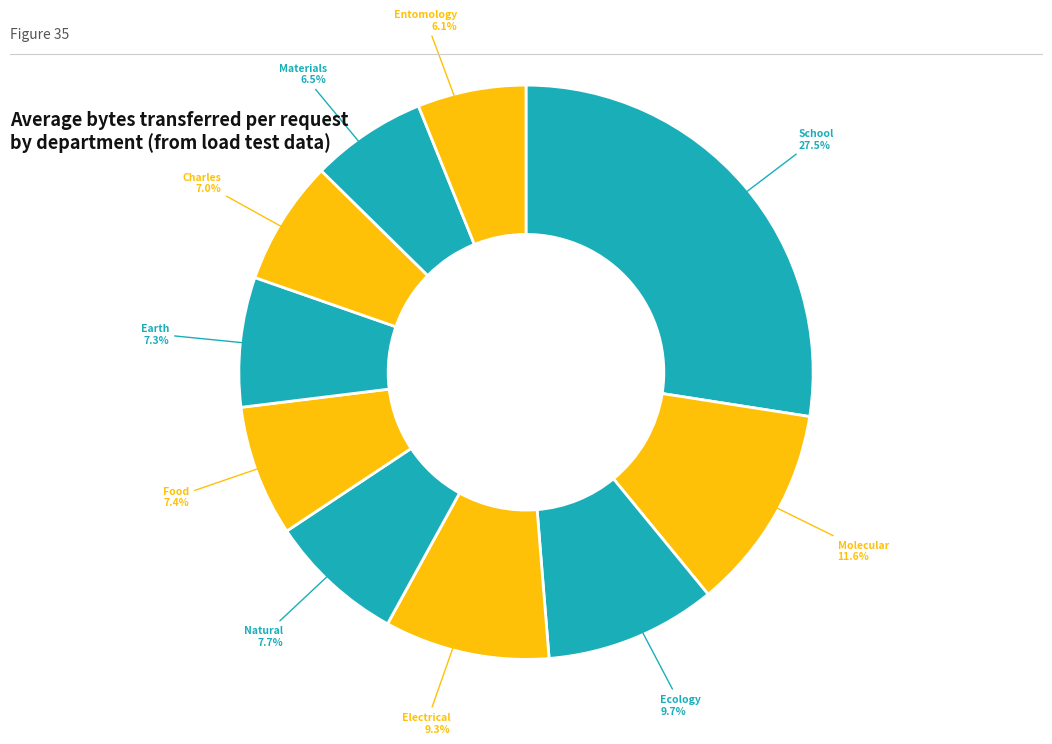

How many segments does this pie chart have?

10